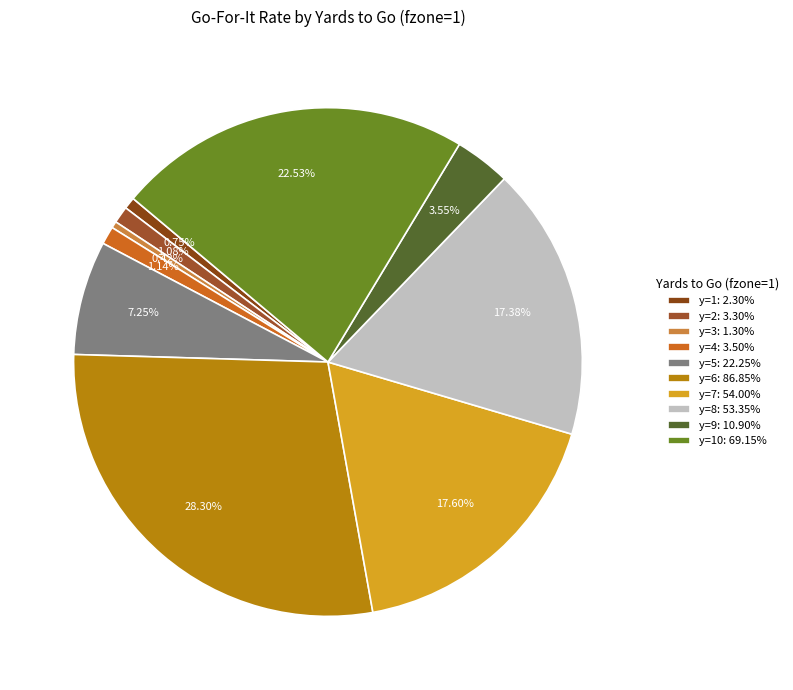

Count the number of slices in the pie.

10